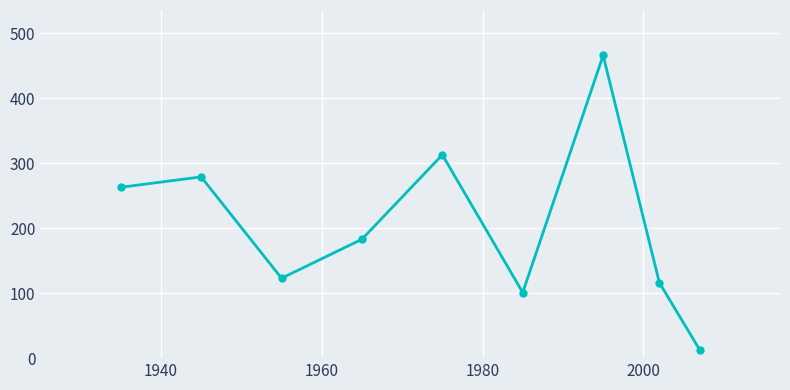

Reading left to right, list all the values displayed in this chart.

263	279	123	183	313	101	466	116	13